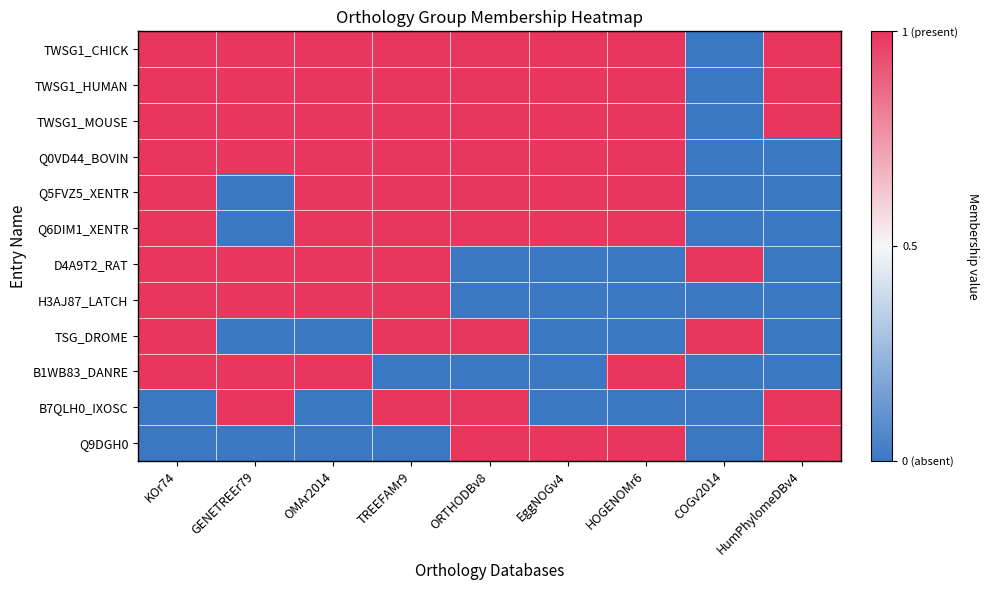

What is the maximum value shown in the chart?

1